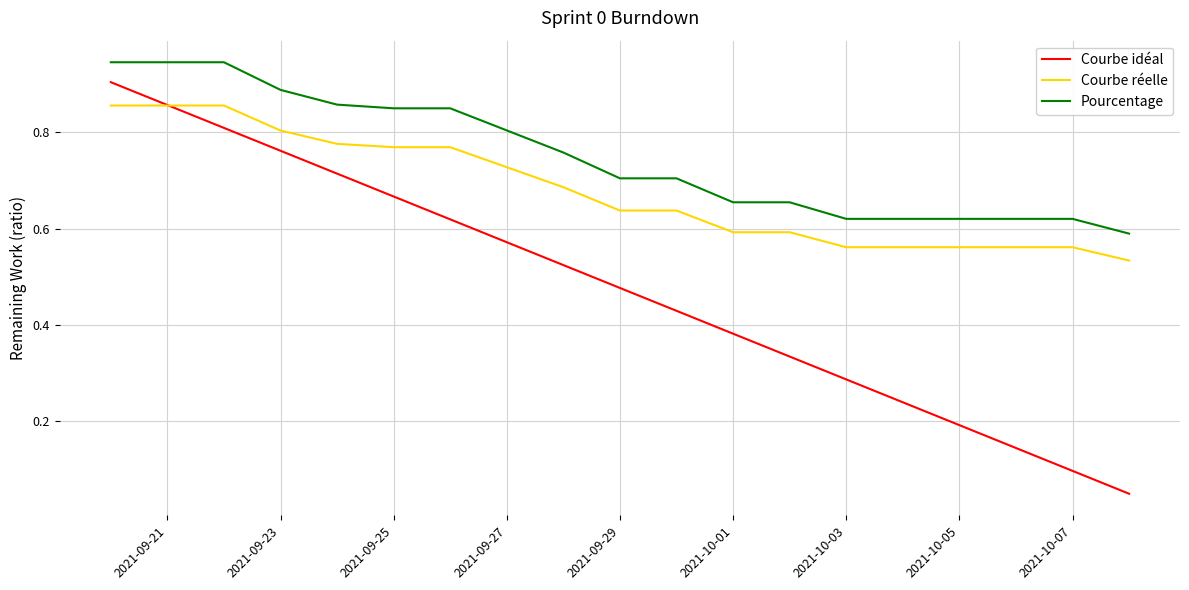

What is the sum of all Courbe réelle values?

12.9